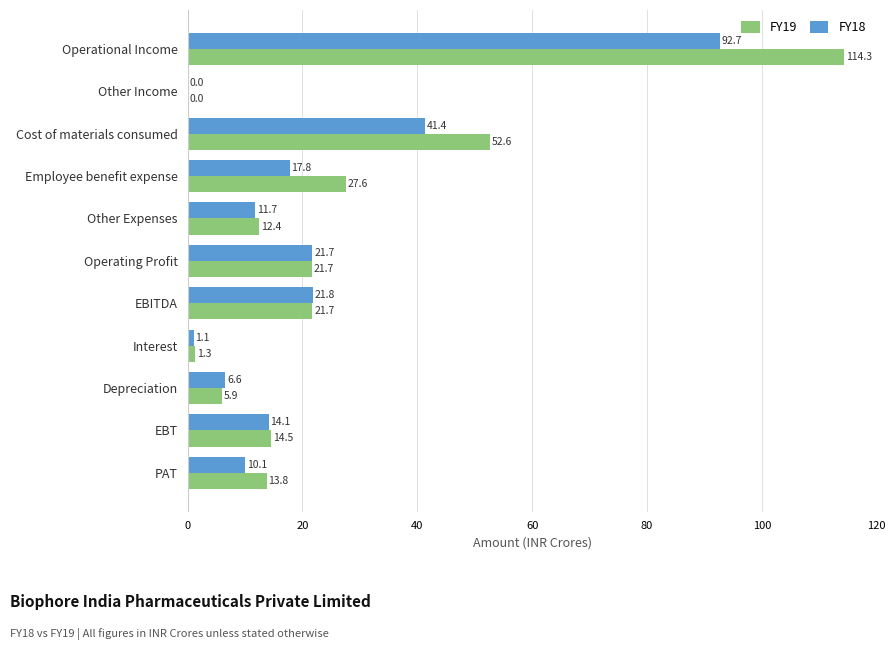

The value of FY19 at Other Expenses is 7.4. True or false?

False